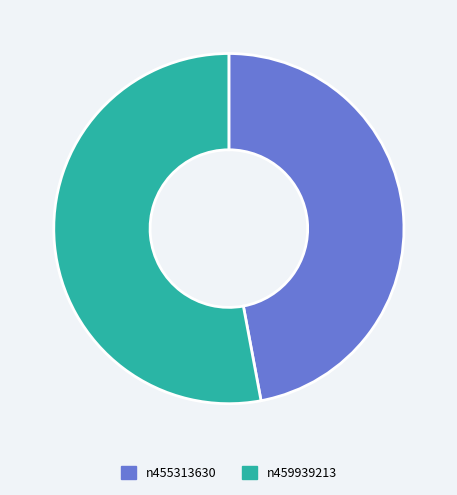

Count the number of slices in the pie.

2